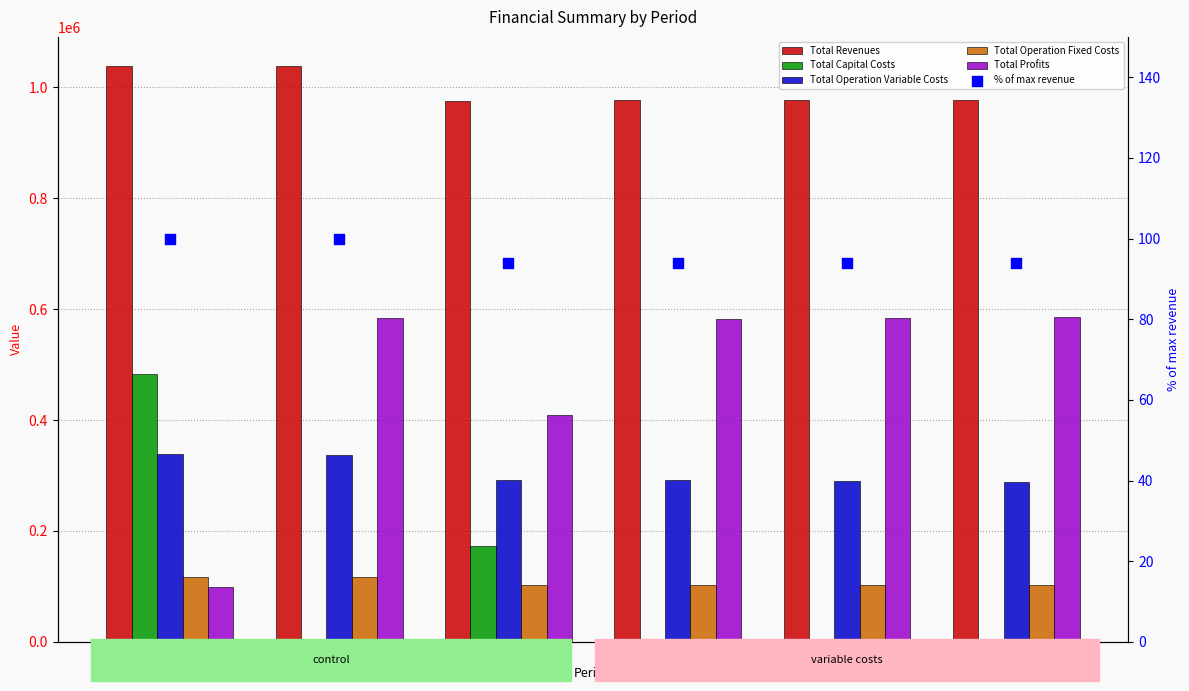

What is the total value across all series at 3?

1953218.7